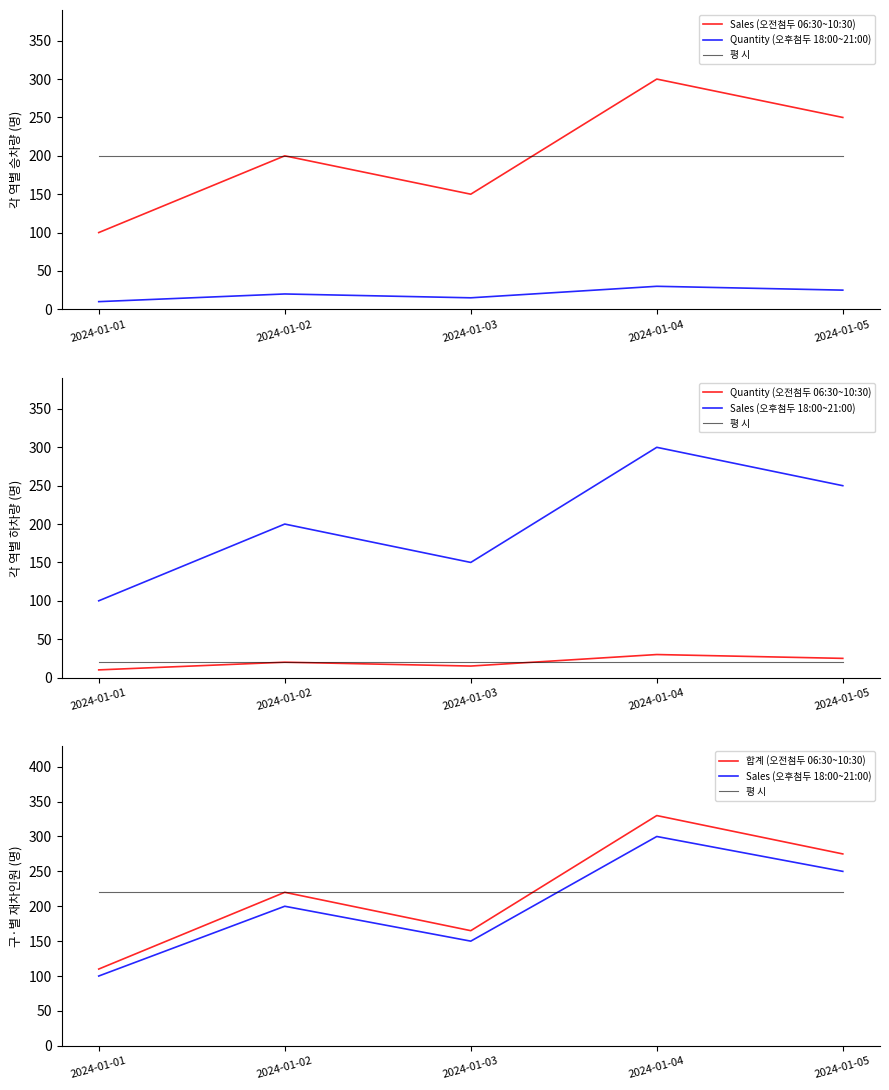

How many values in the 합계 (오전첨두 06:30~10:30) series exceed 220?

2